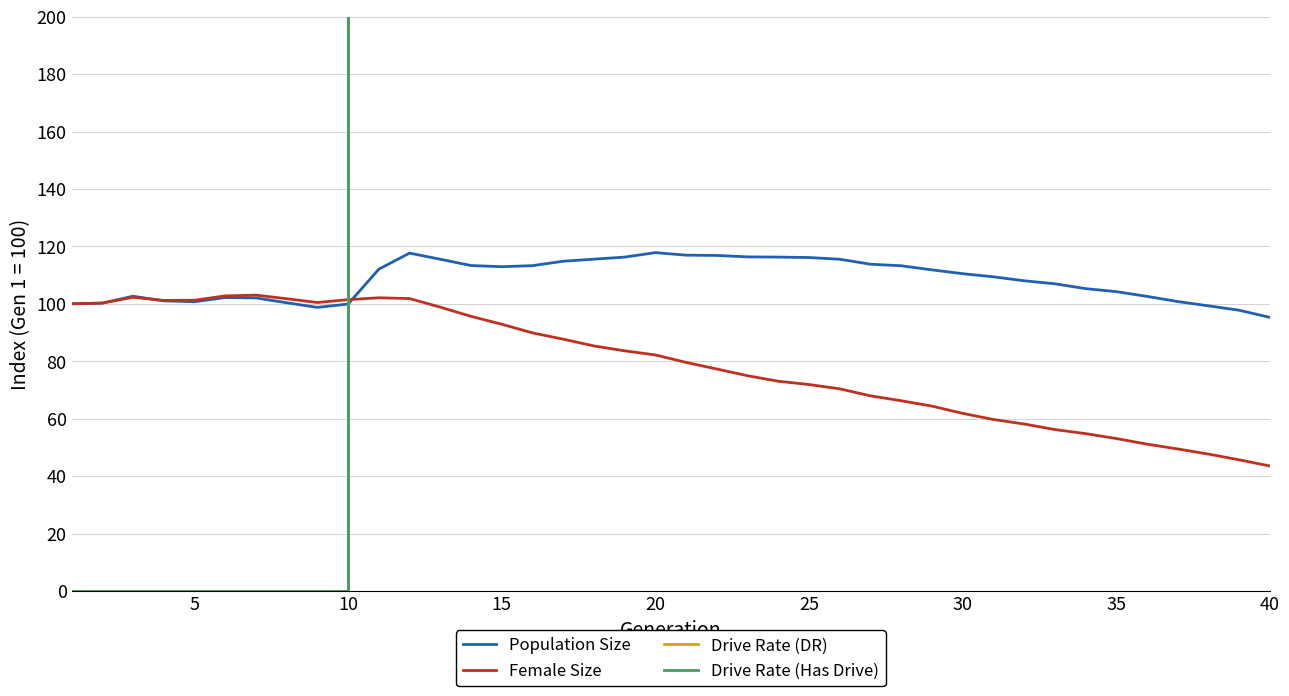

True or false: Female Size has a value of 82.2 at 20.

True